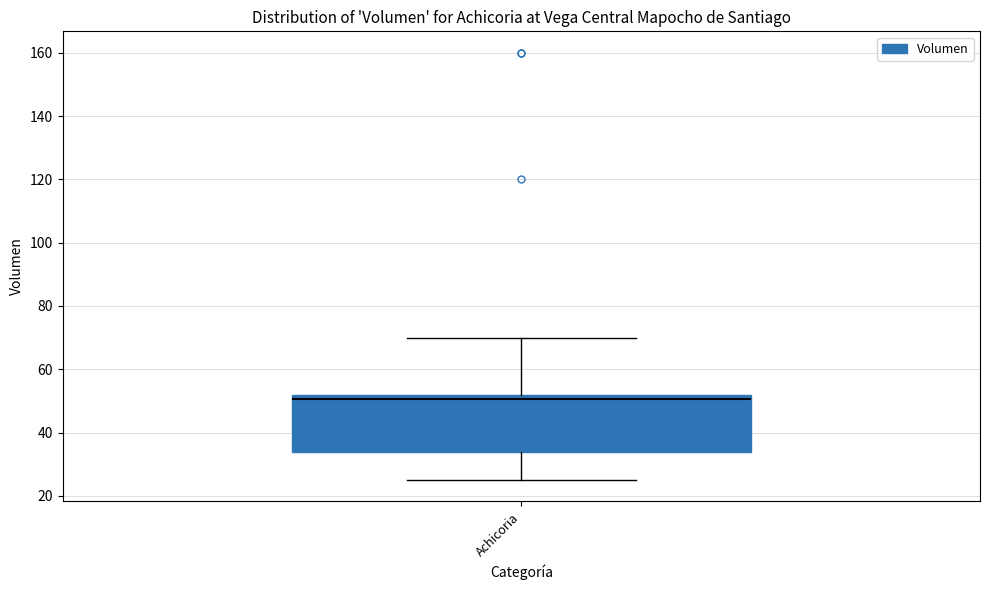

Transcribe this box plot: give where the median line is, the range the box spans, and where the two whiskers end, as read against the y-axis. The values are not printed on the chart, so give them approximately, as read against the axis.

median 50, box 34 to 52, whiskers 26 to 70